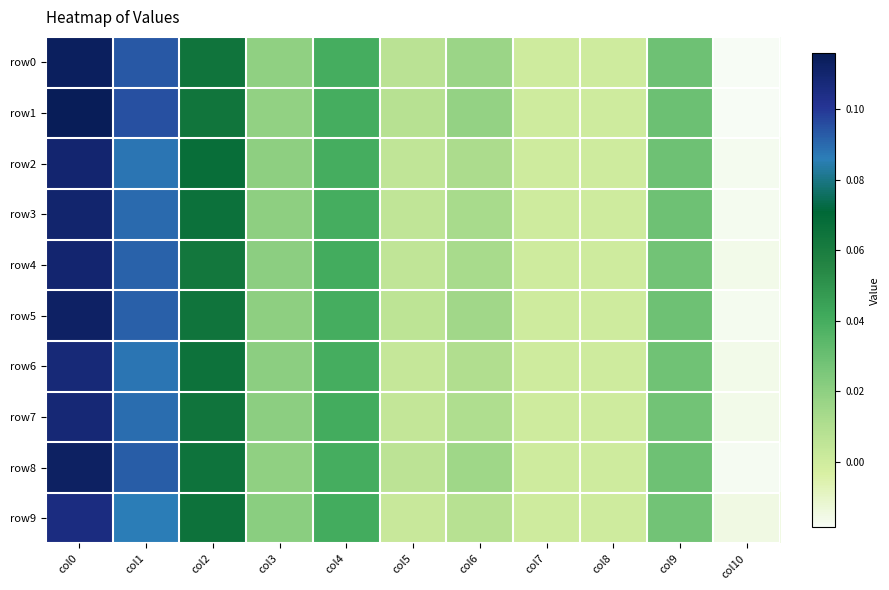

At which category is the sum across all series the highest?

col0